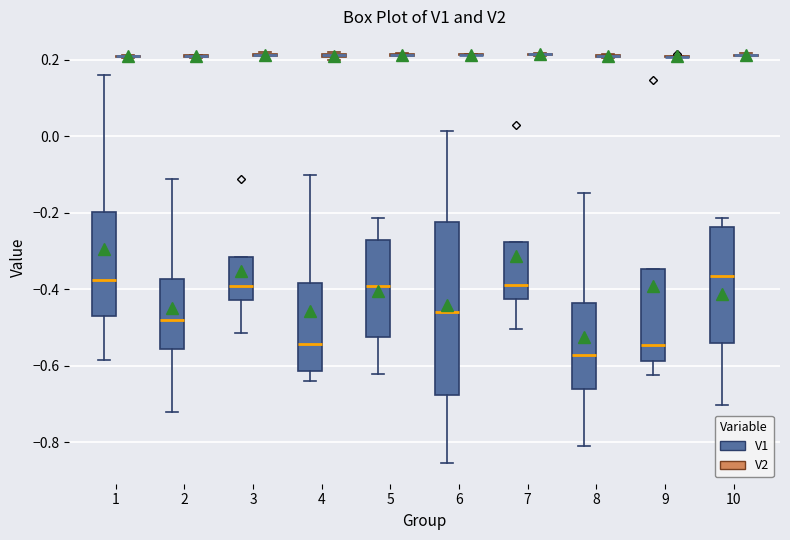

Which box is the tallest, from its lower edge to its upper edge?

6 (V1)